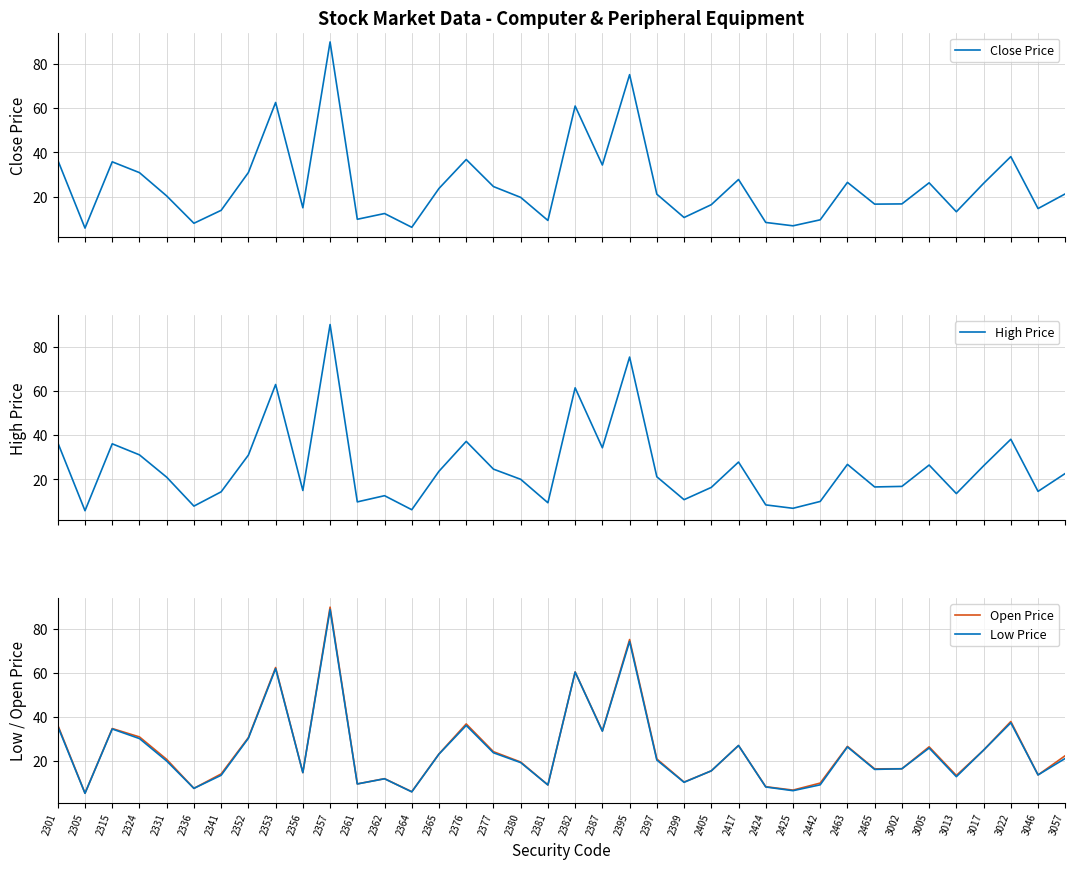

Is it true that Low Price equals 9.9 at 2377?

False